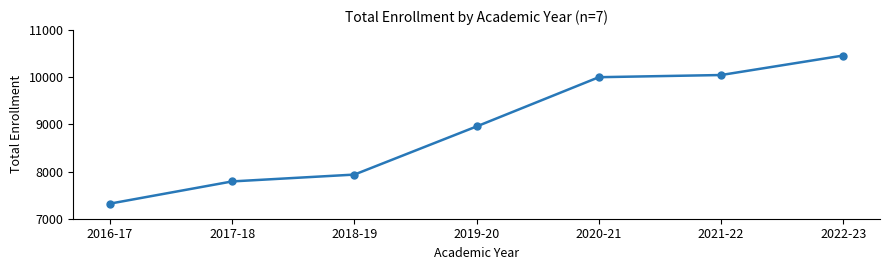

List the labels in order of value, smallest first.

2016-17, 2017-18, 2018-19, 2019-20, 2020-21, 2021-22, 2022-23